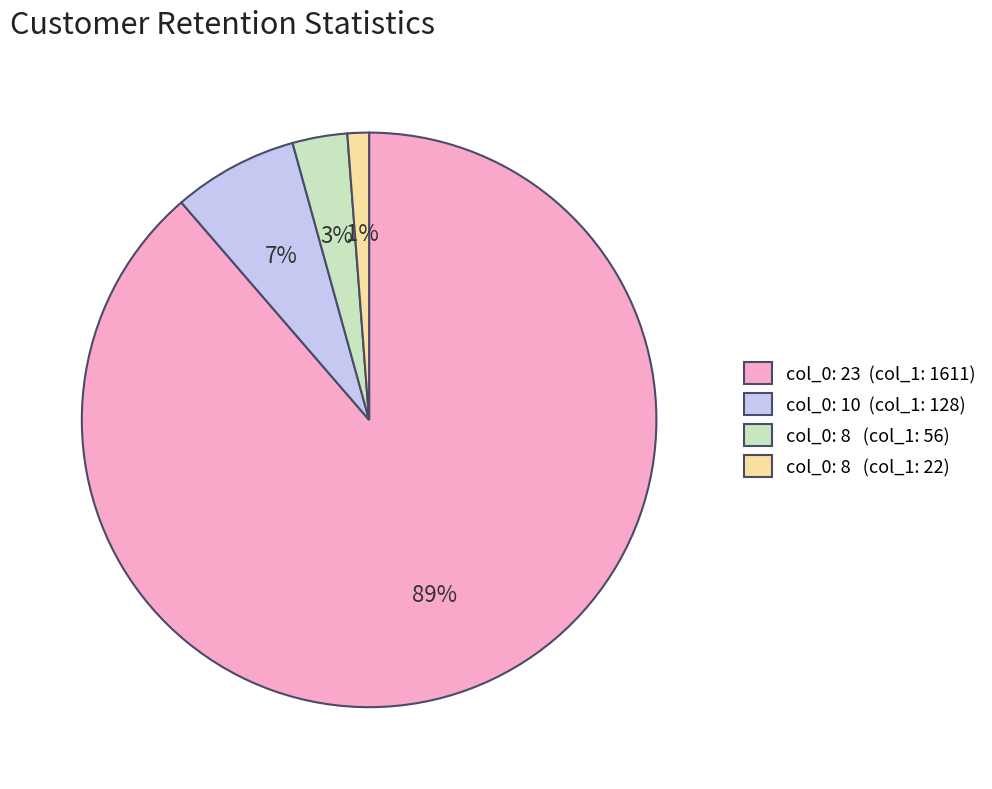

What is the majority slice?

col_0: 23 (col_1: 1611)